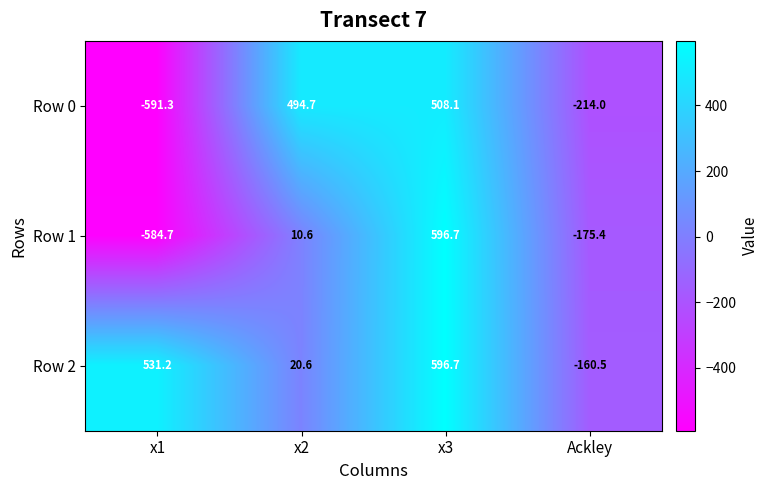

What is the difference between the maximum and second lowest values in the Row 0 series?

722.1